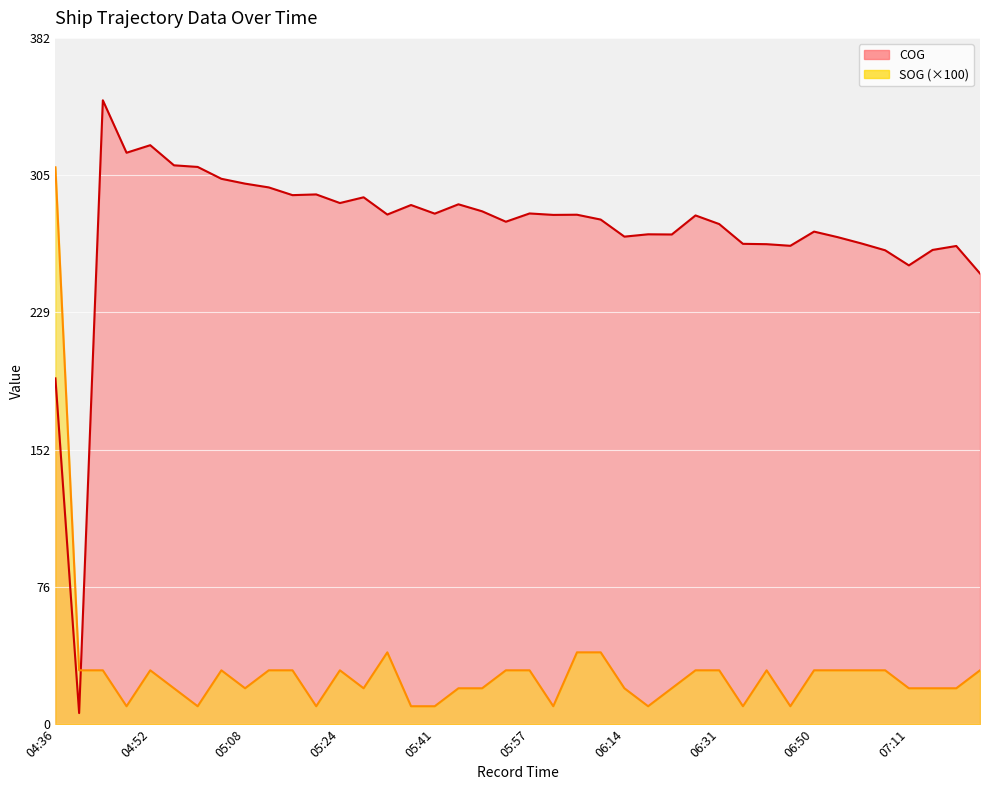

Where do SOG and COG first cross each other?

04:38 and 04:41